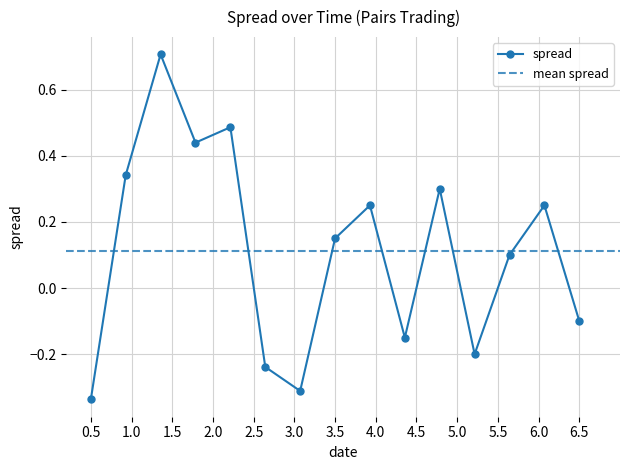

How many interior local valleys (lower than both neighbors) does the data have?

4